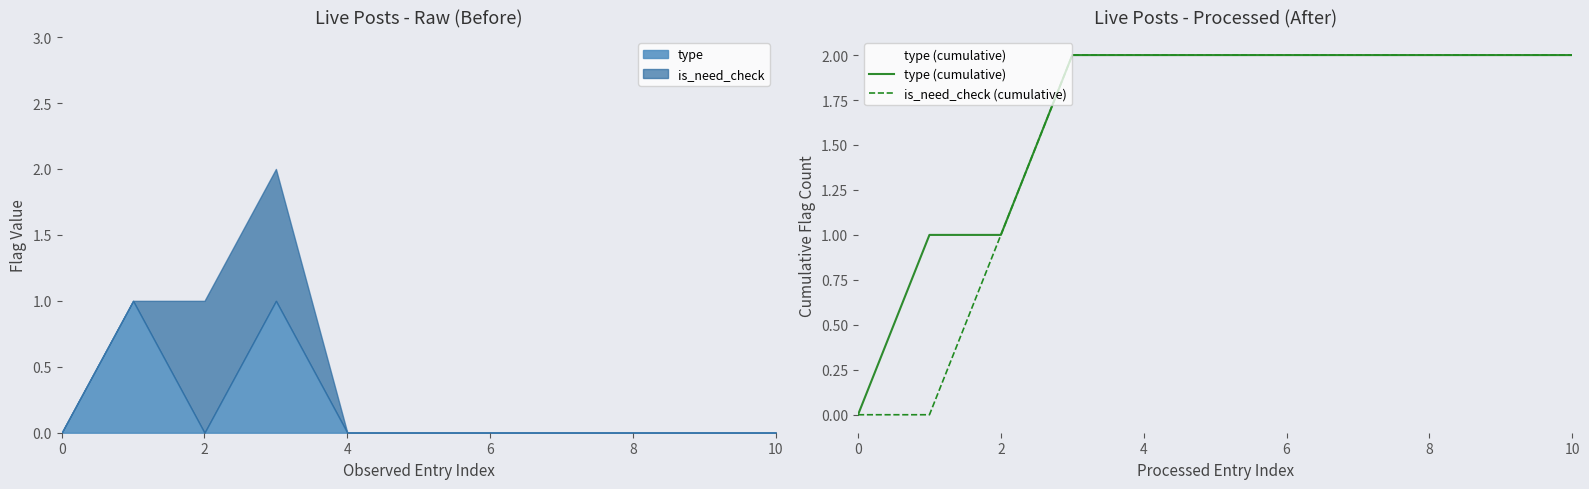

Is it true that type (cumulative) equals 3 at 7?

False